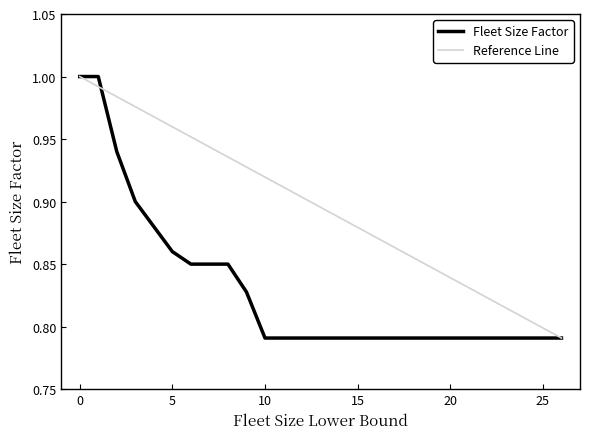

List the labels in order of value, largest first.

0, 1, 2, 3, 4, 5, 6, 7, 8, 9, 10, 11, 16, 21, 26